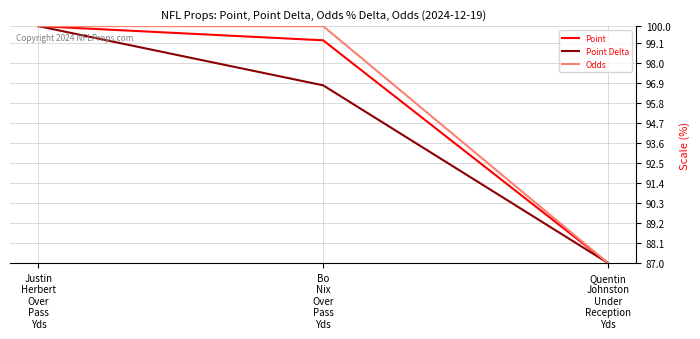

List the labels in order of Point Delta value, smallest first.

Quentin
Johnston
Under
Reception
Yds, Bo
Nix
Over
Pass
Yds, Justin
Herbert
Over
Pass
Yds